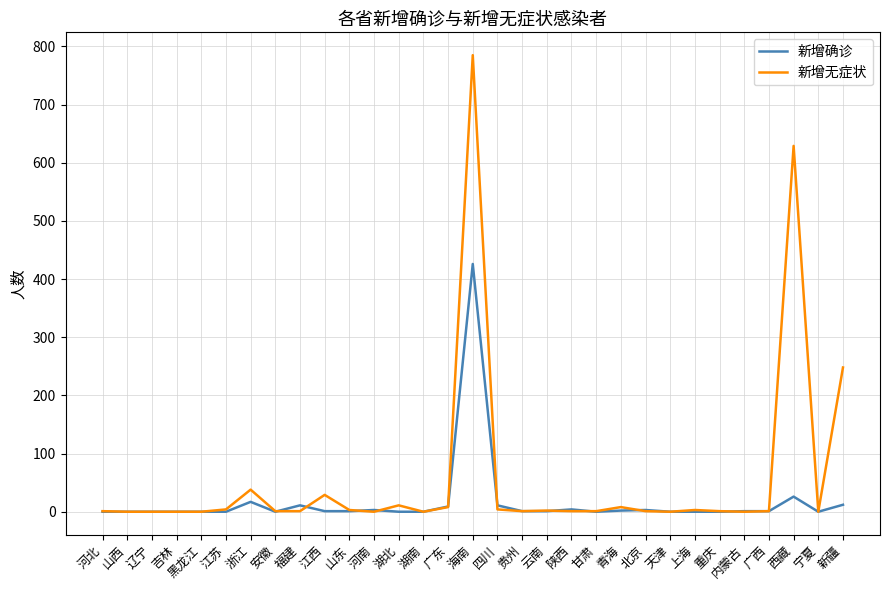

What is the maximum value for 新增无症状?

785